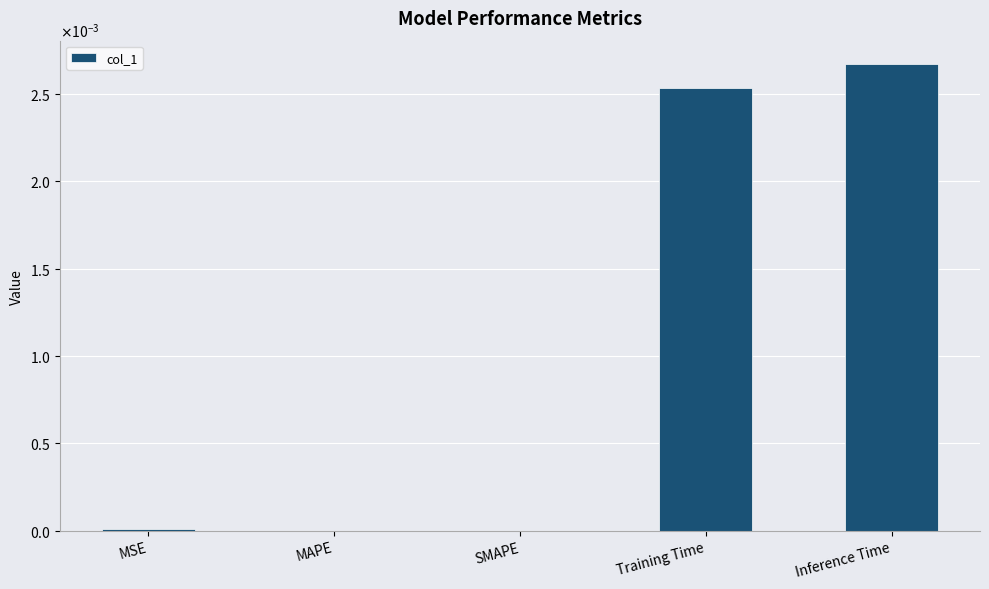

Are the bars horizontal?

No